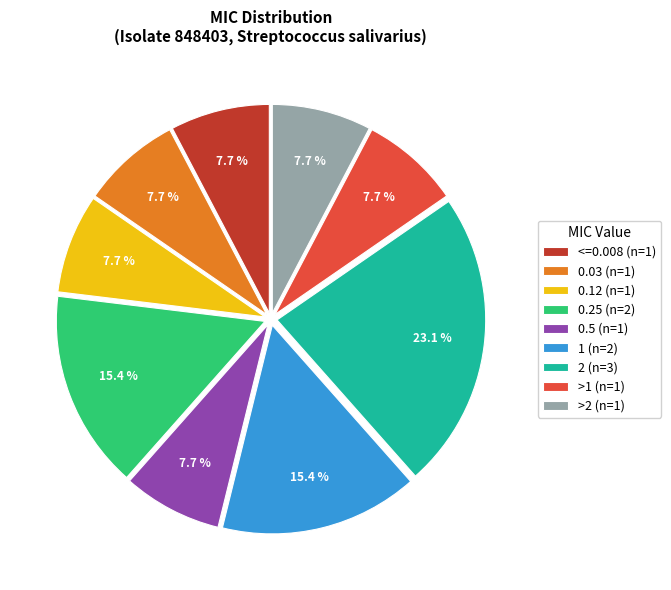

Is there any slice that represents more than half of the pie?

No